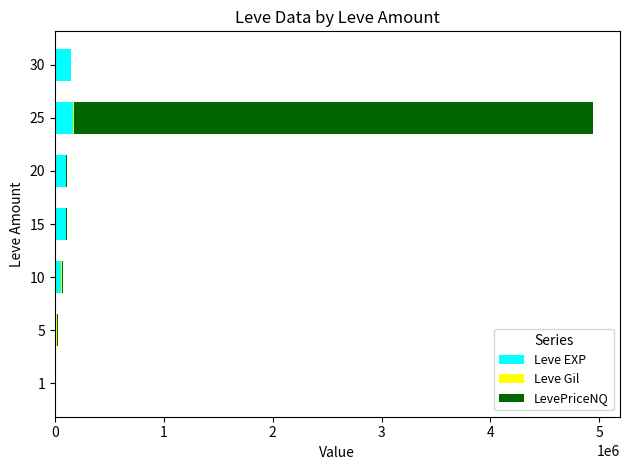

What is the sum of all Leve EXP values?

603740